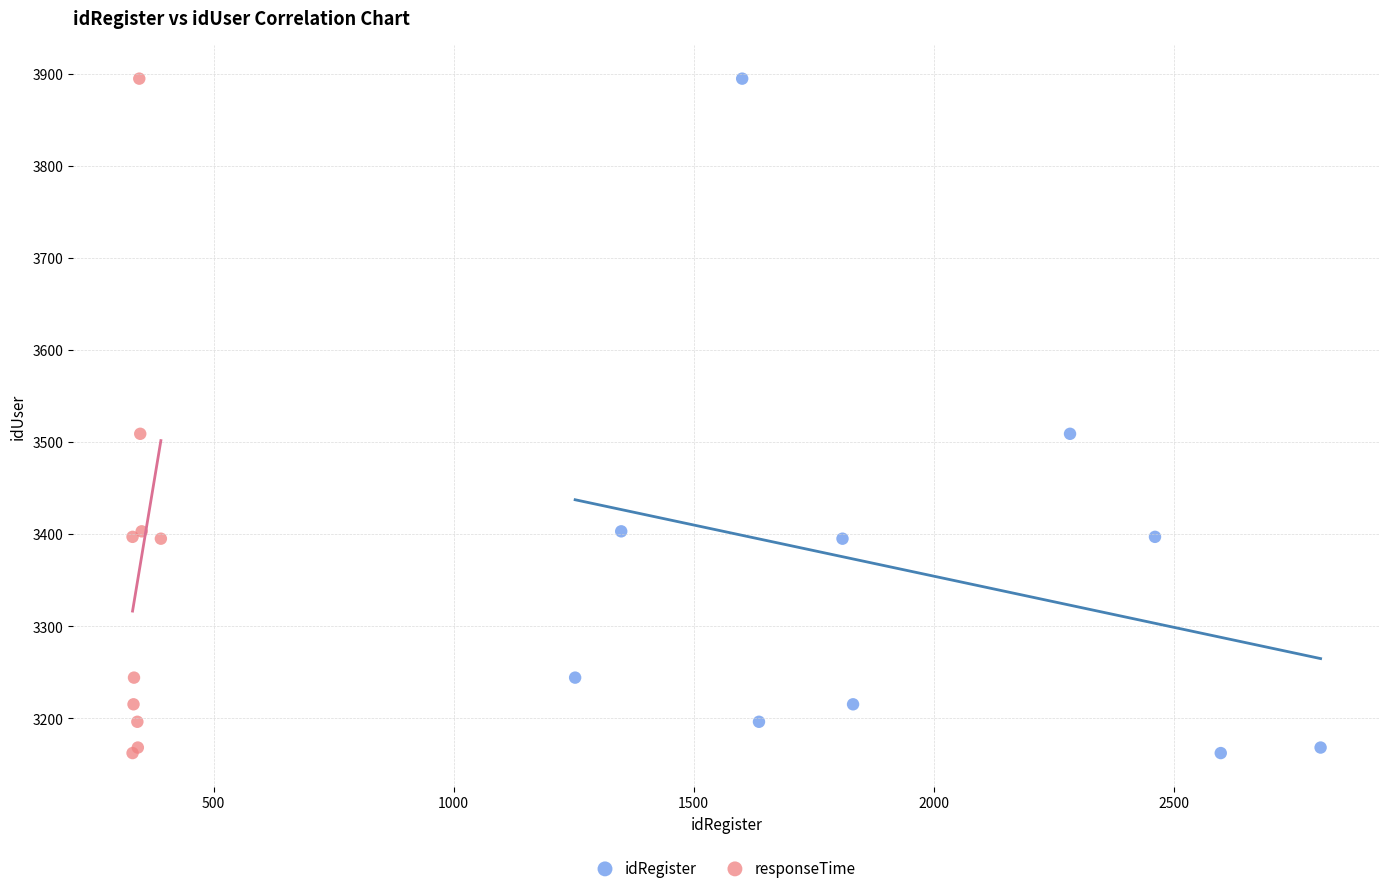

What are all the series names shown in the legend?

idRegister, responseTime